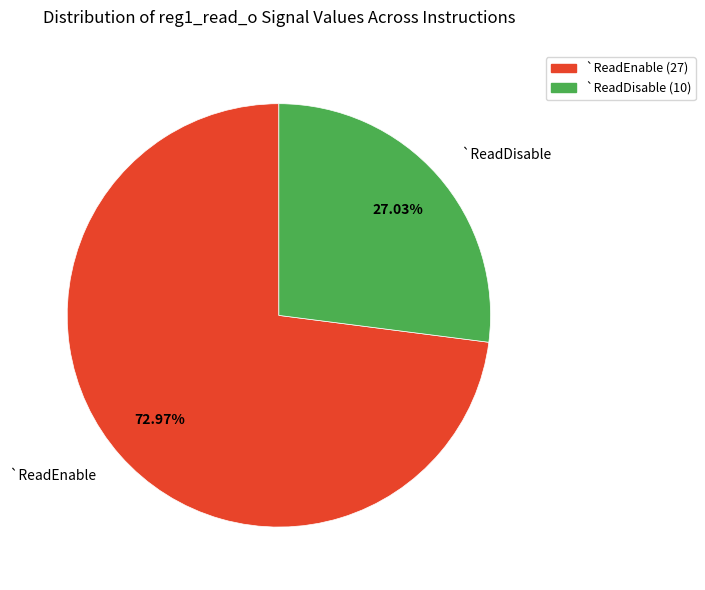

Do `ReadEnable and `ReadDisable together represent more than half of the pie?

Yes